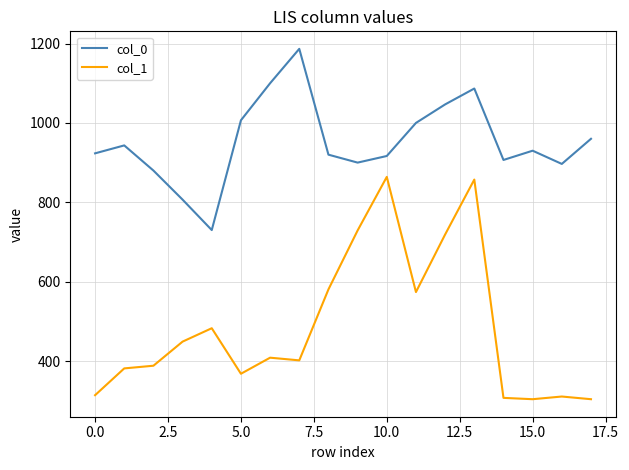

What is the difference between the maximum and minimum values in the col_0 series?

456.7